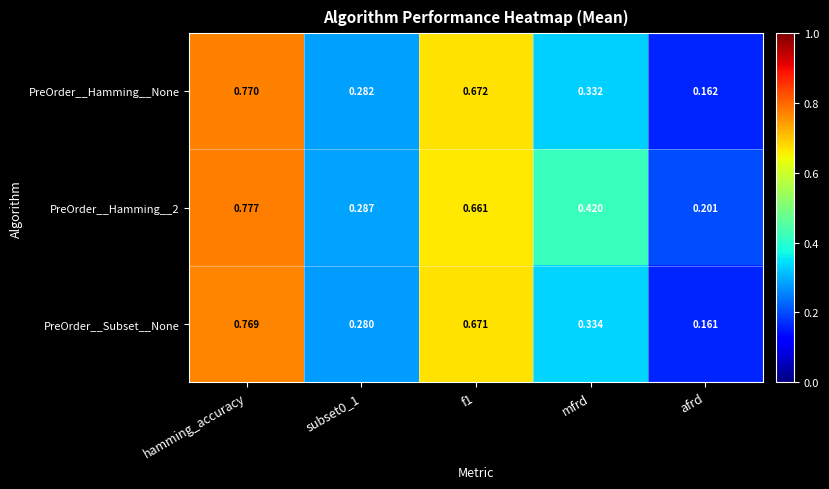

At which category is the sum across all series the highest?

hamming_accuracy